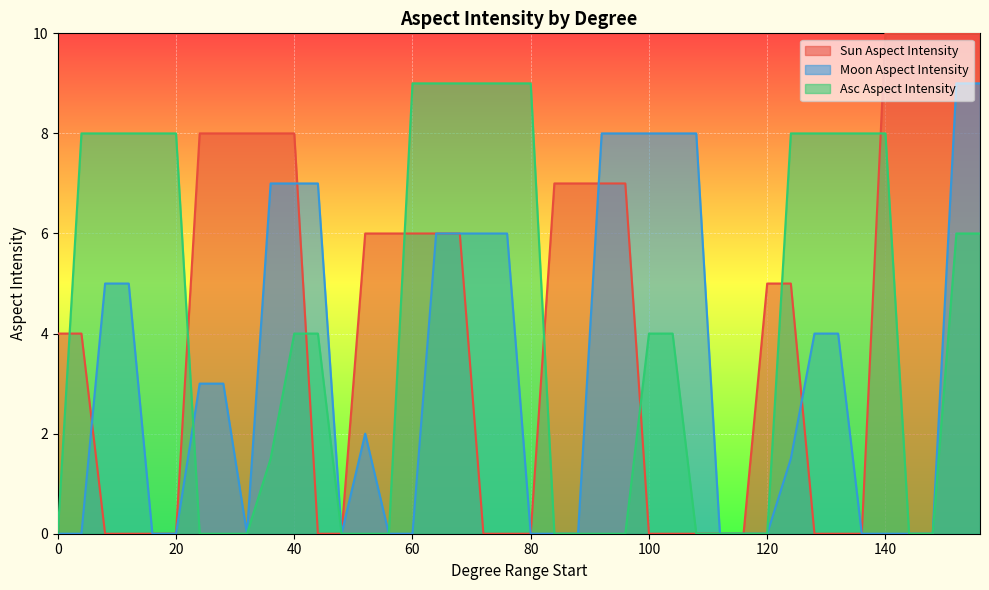

True or false: Moon Aspect Intensity has more than 0 points higher than both neighbors.

True